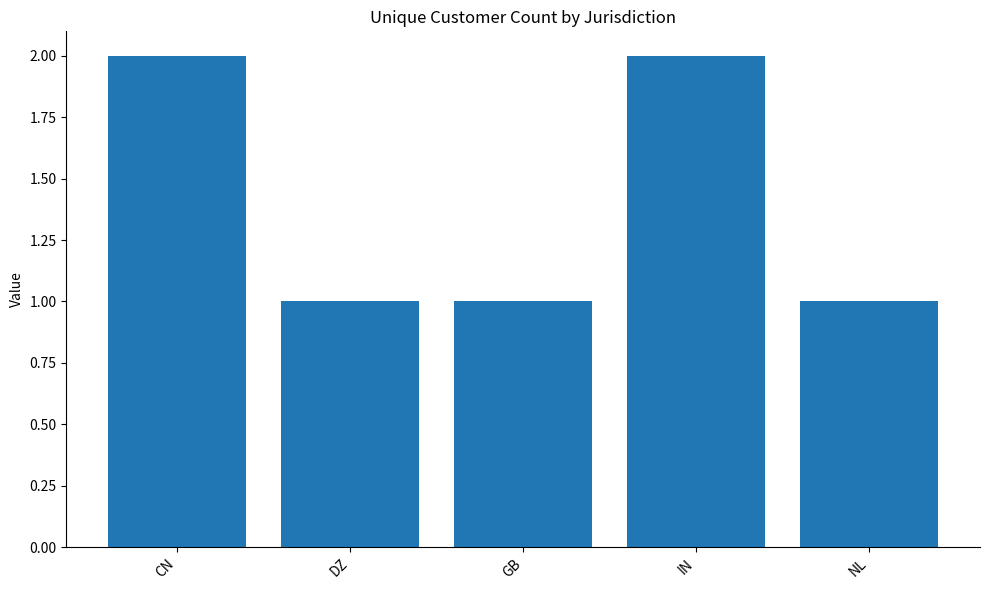

True or false: the data shows 2 at NL.

False